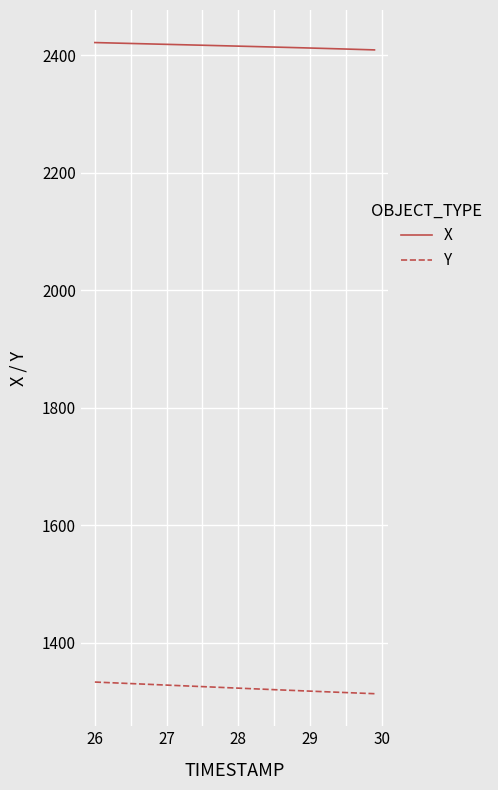

True or false: Y and X intersect in this chart.

False